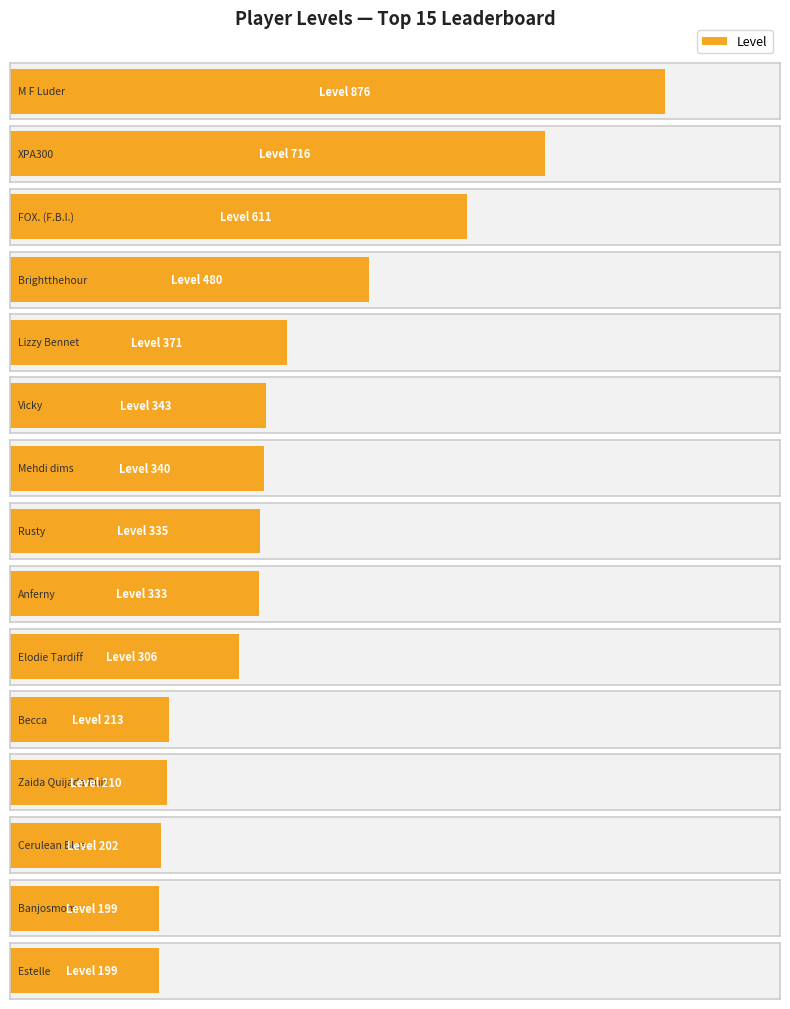

The value at FOX. (F.B.I.) is 1028. True or false?

False